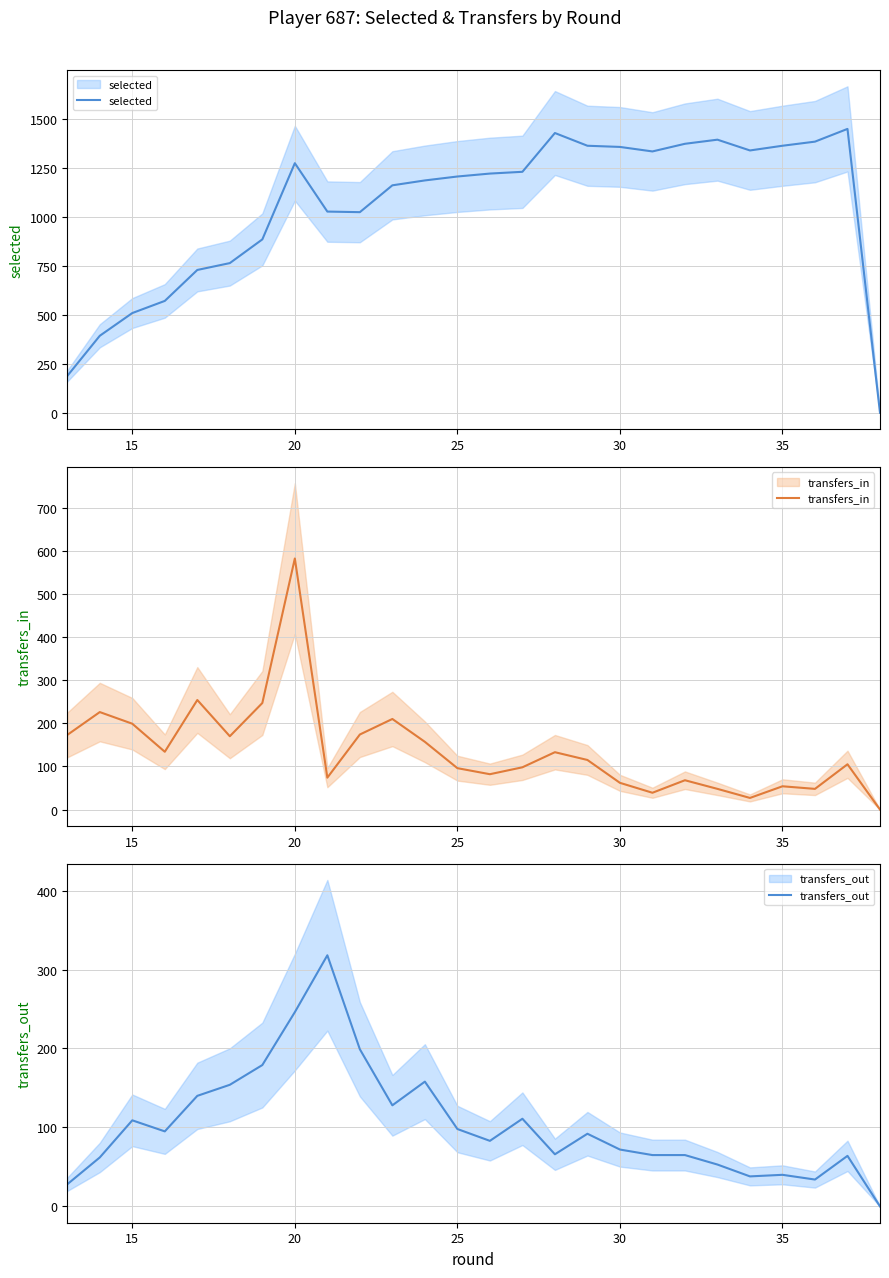

True or false: transfers_in has more than 0 interior local peaks.

True